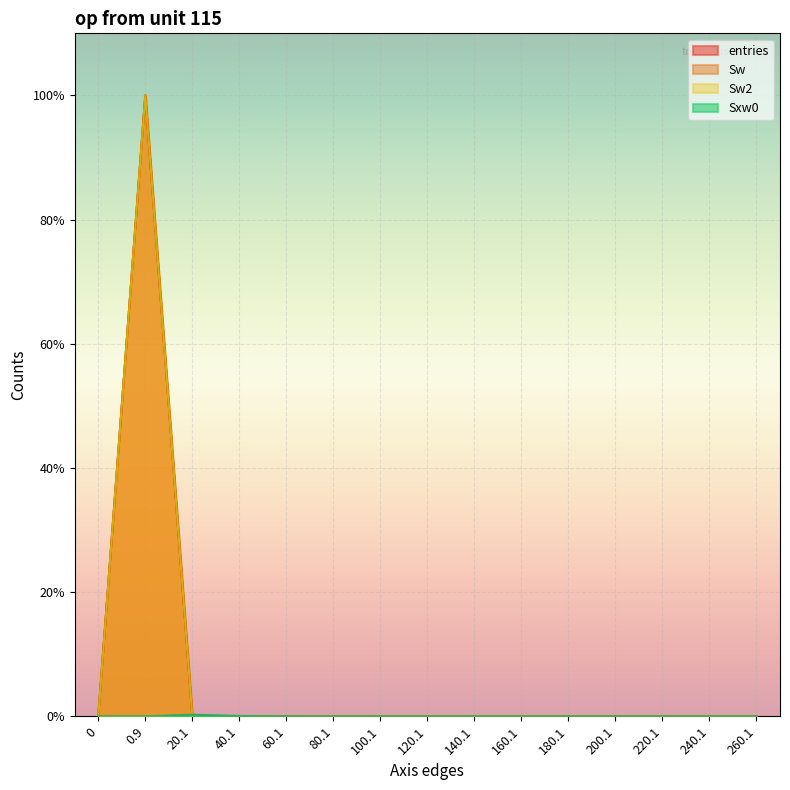

How many lines are shown in the chart?

4